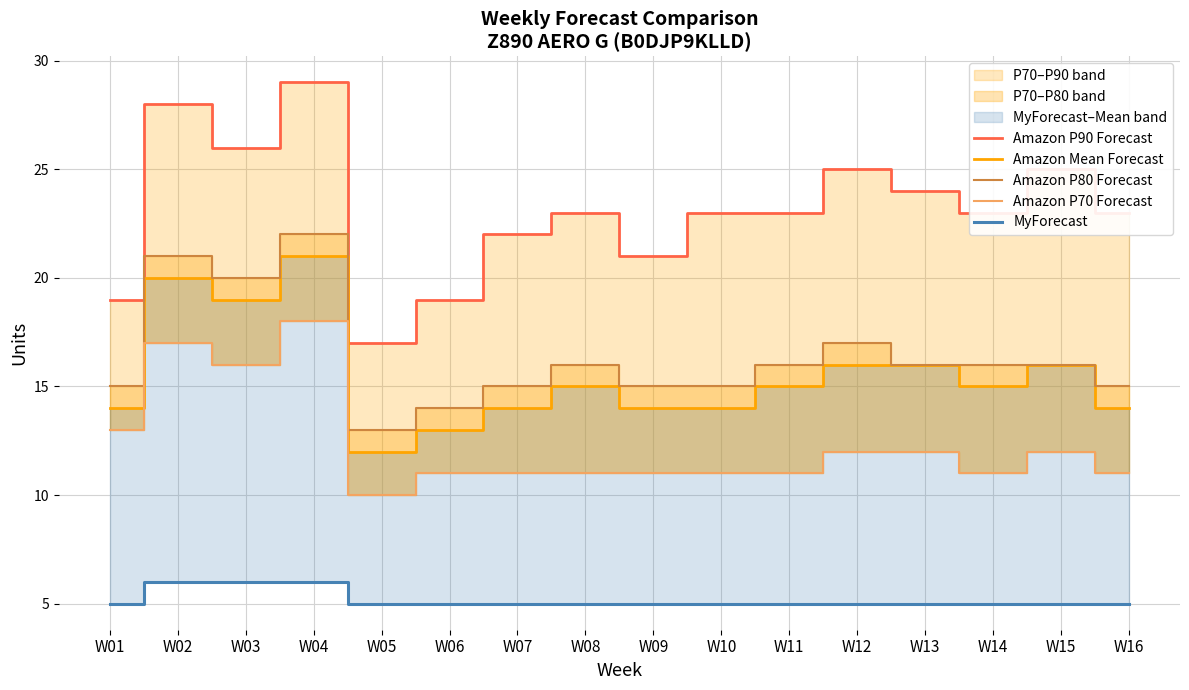

Read the Amazon P80 Forecast value at W14.

16